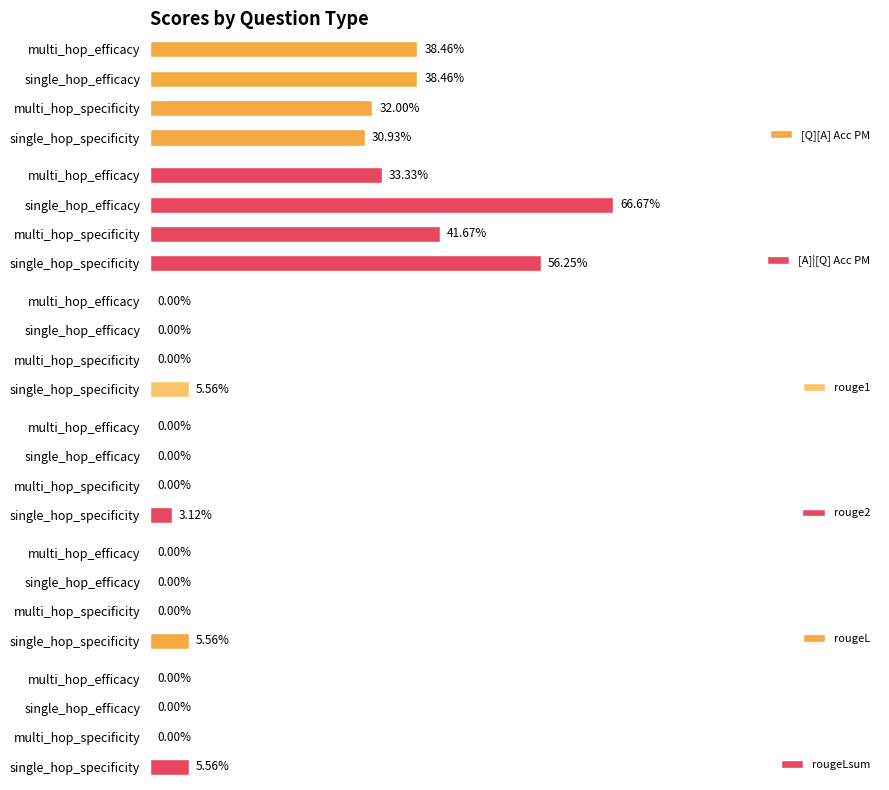

Which category has the highest value in the rouge1 series?

single_hop_specificity